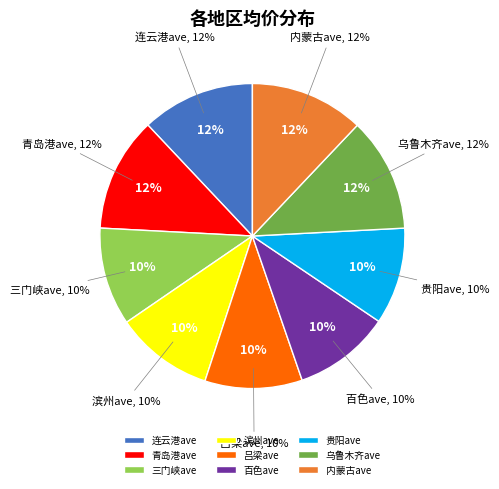

What is the total percentage of 贵阳ave and 连云港ave?

22.3%